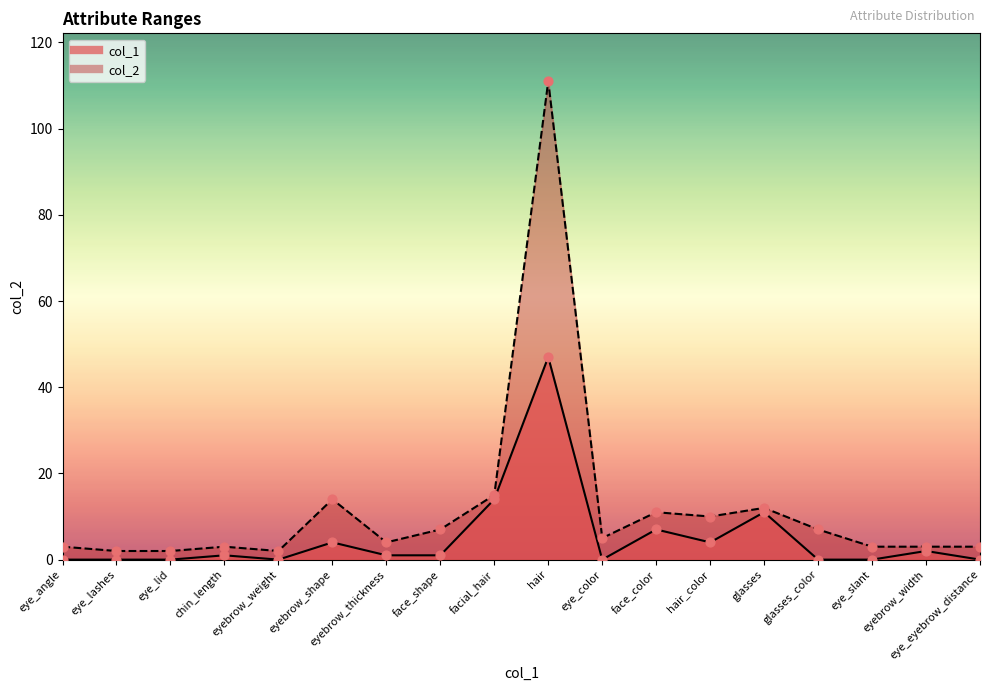

What are all the series names shown in the legend?

col_1, col_2